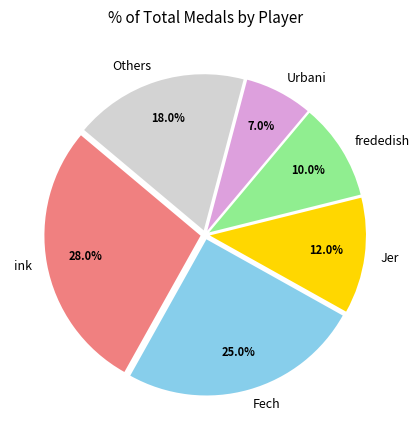

Rank the categories by value from highest to lowest.

ink, Fech, Others, Jer, frededish, Urbani